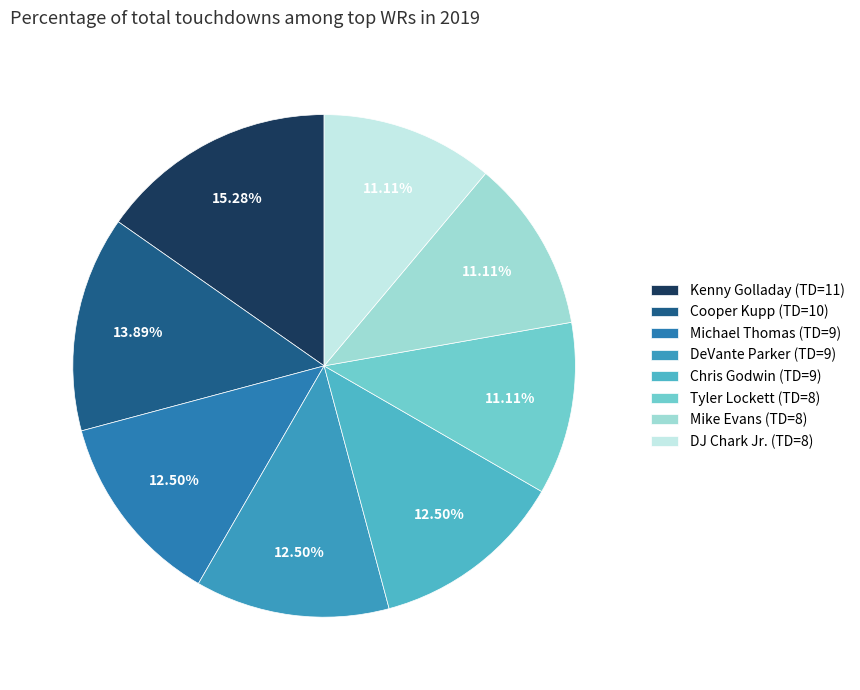

How many segments does this pie chart have?

8